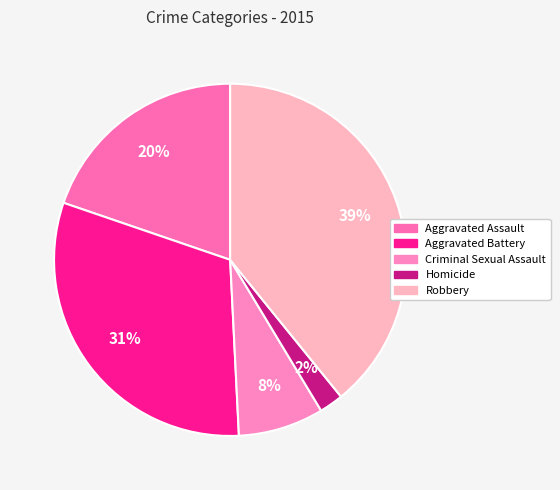

Which slice is the smallest?

Homicide